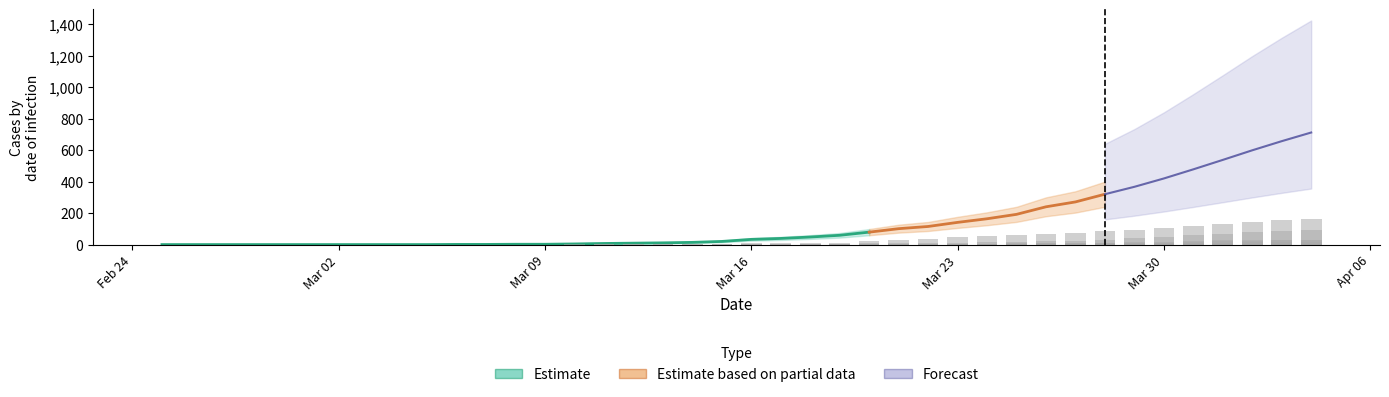

What is the maximum value shown in the chart?

712